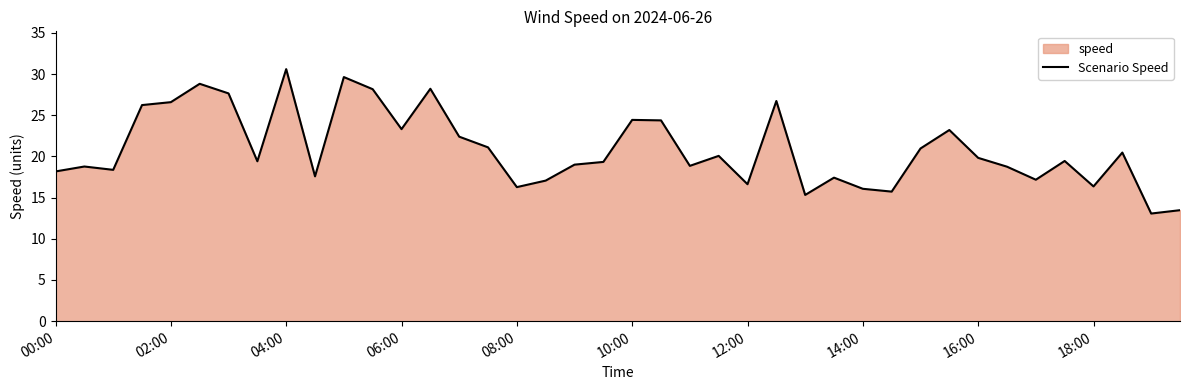

What is the value of the 20th point from the left?

19.3